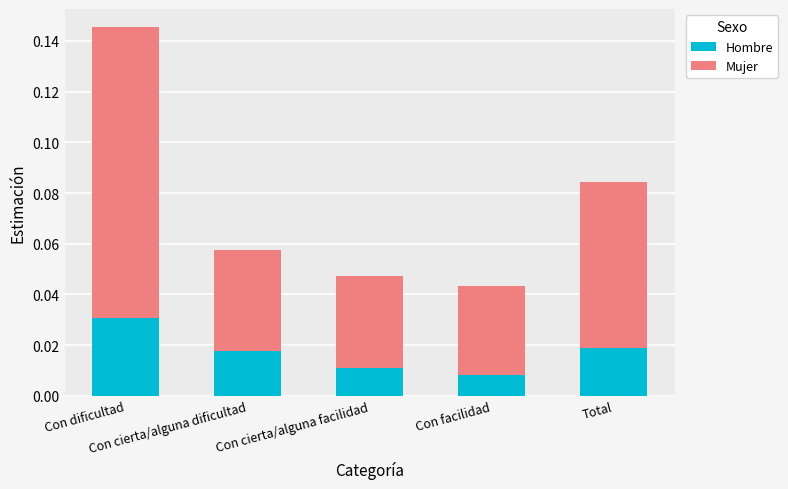

How many Hombre values are between 0 and 1?

5